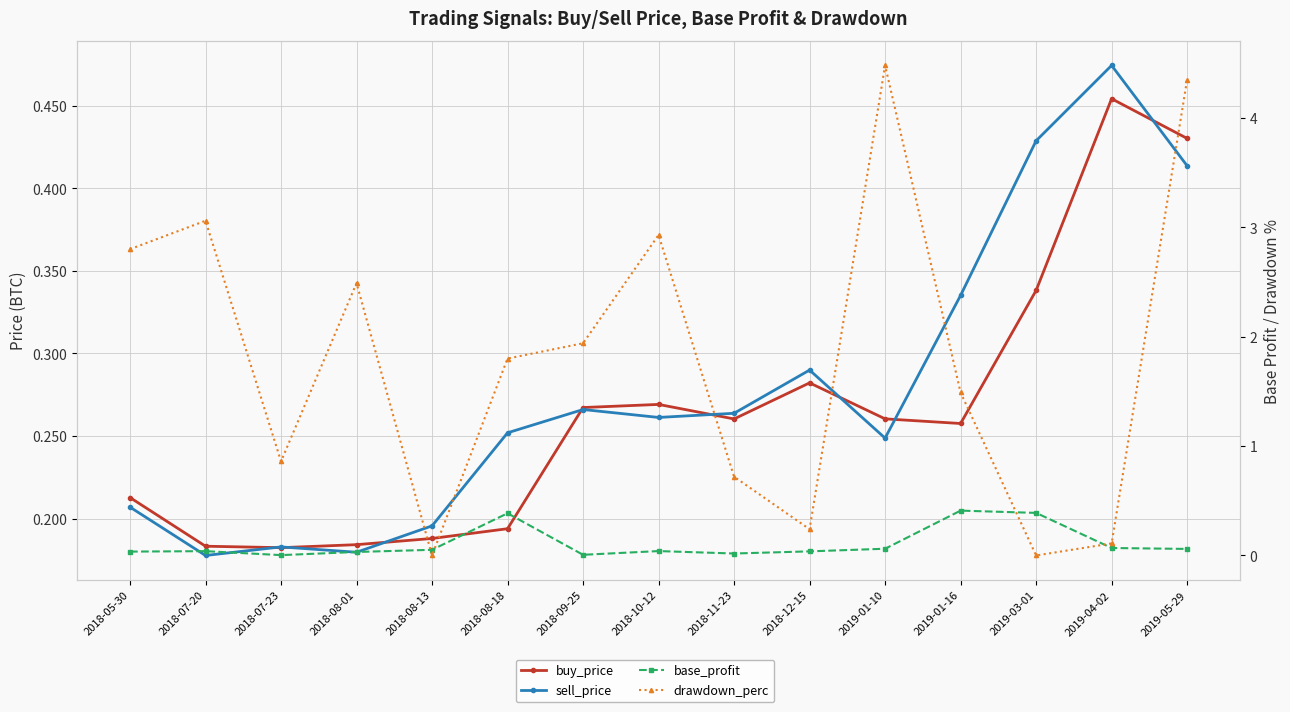

Which category has the lowest value across all series?

2018-08-13